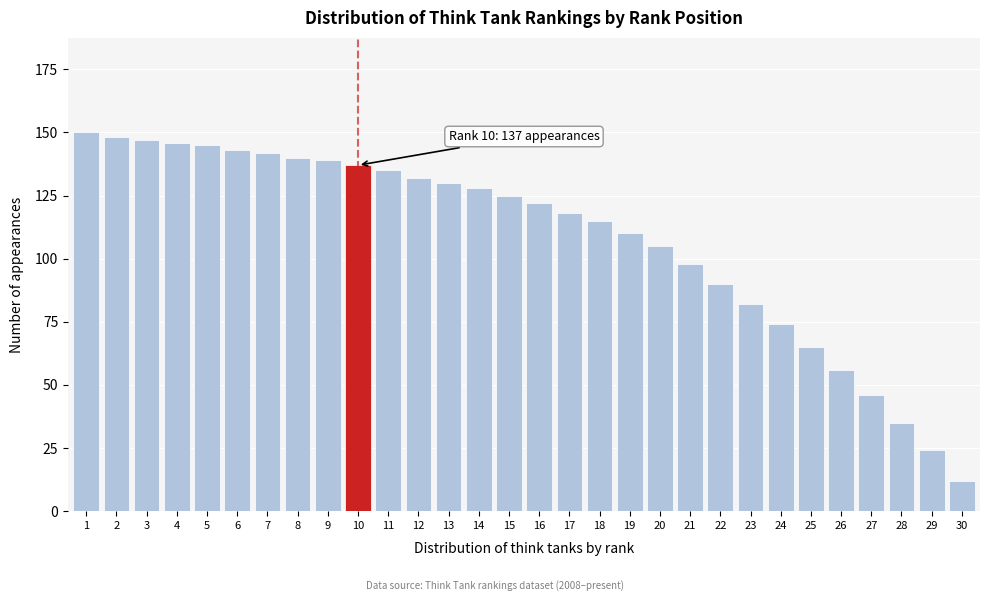

Reading right to left, extract all data points from this chart.

30=12	29=24	28=35	27=46	26=56	25=65	24=74	23=82	22=90	21=98	20=105	19=110	18=115	17=118	16=122	15=125	14=128	13=130	12=132	11=135	10=137	9=139	8=140	7=142	6=143	5=145	4=146	3=147	2=148	1=150